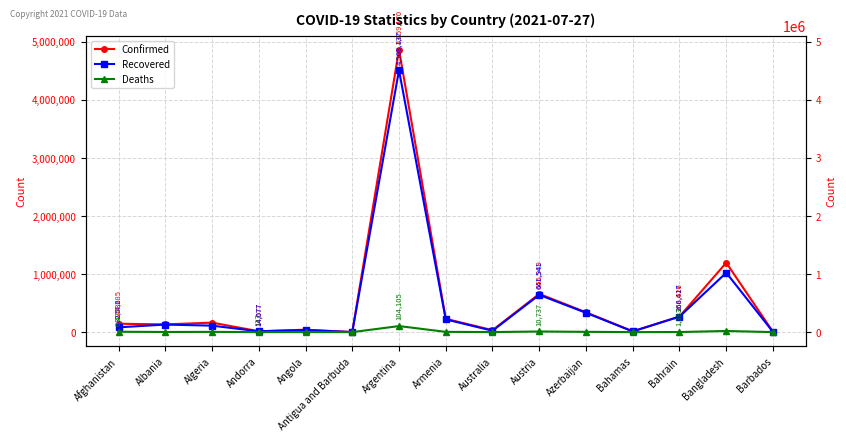

What is the value of the Confirmed point at the 4th from the left?

14577